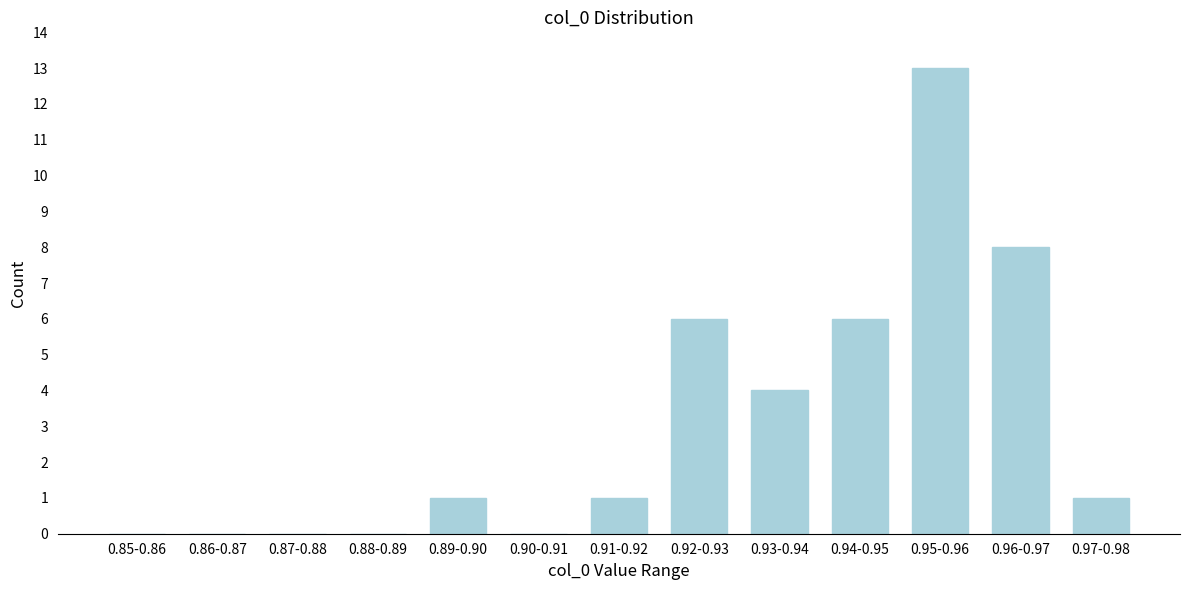

Reading left to right, extract all data points from this chart.

0.85-0.86=0	0.86-0.87=0	0.87-0.88=0	0.88-0.89=0	0.89-0.90=1	0.90-0.91=0	0.91-0.92=1	0.92-0.93=6	0.93-0.94=4	0.94-0.95=6	0.95-0.96=13	0.96-0.97=8	0.97-0.98=1